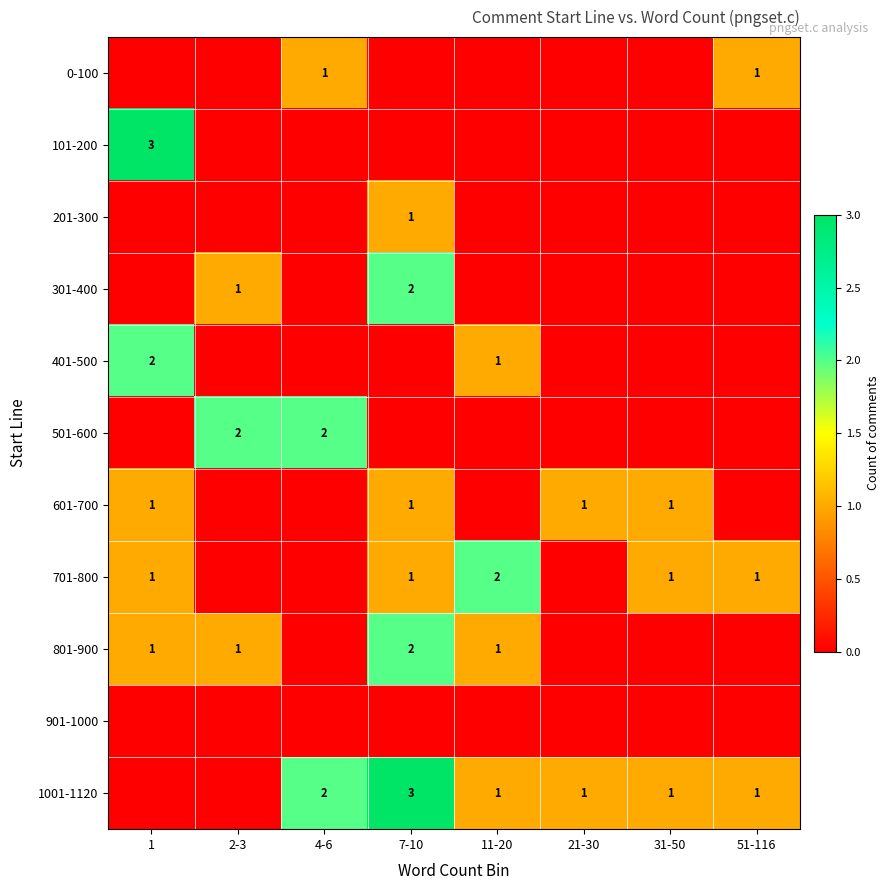

Is it true that 601-700 equals 1 at 21-30?

True